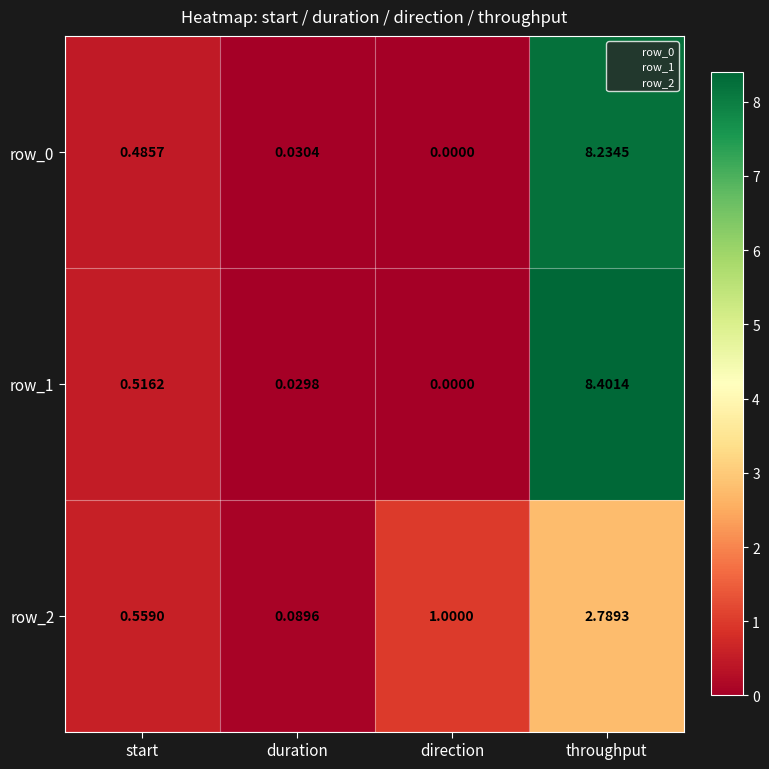

Rank the categories by row_0 value from lowest to highest.

direction, duration, start, throughput